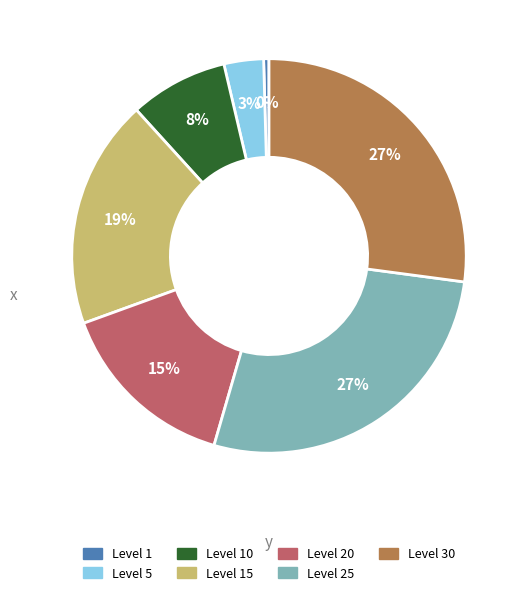

Is there a majority slice in this chart?

No